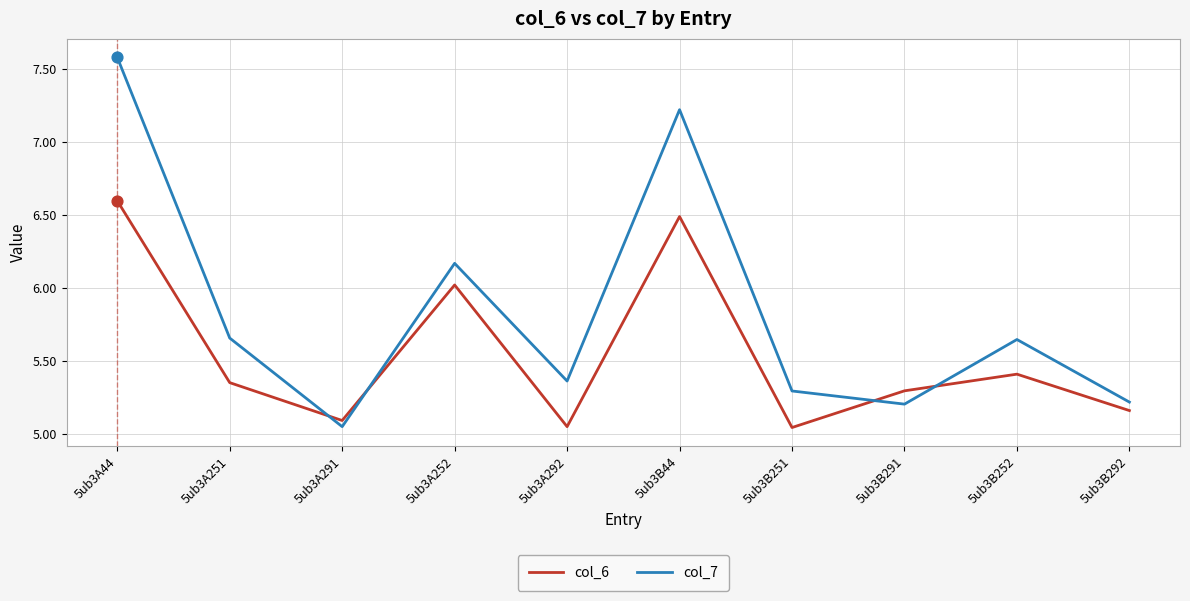

At how many categories does at least one series exceed 7?

2